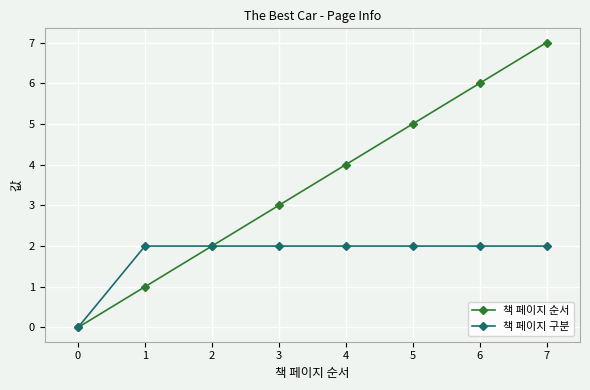

Reading right to left, extract all data points from this chart.

책 페이지 순서: 7=7	6=6	5=5	4=4	3=3	2=2	1=1	0=0
책 페이지 구분: 7=2	6=2	5=2	4=2	3=2	2=2	1=2	0=0